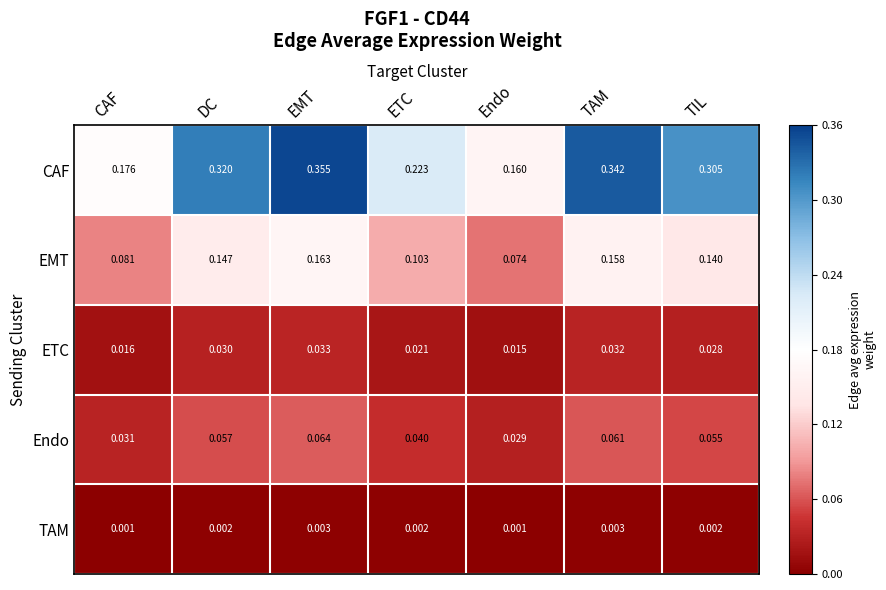

At which category does the chart reach its peak across all series?

EMT